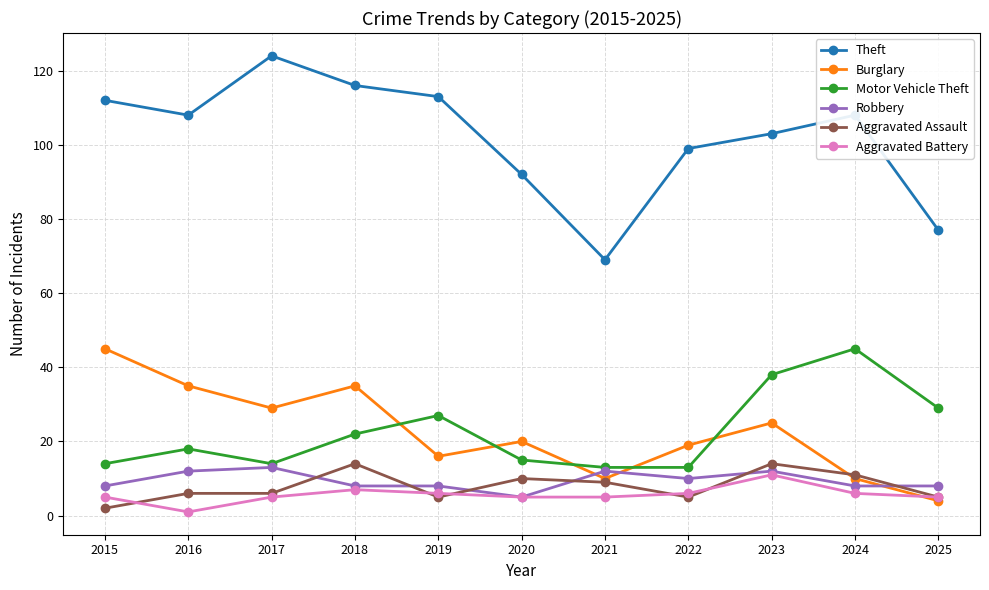

Reading left to right, list all the values displayed in this chart.

Theft: 112	108	124	116	113	92	69	99	103	108	77
Burglary: 45	35	29	35	16	20	10	19	25	10	4
Motor Vehicle Theft: 14	18	14	22	27	15	13	13	38	45	29
Robbery: 8	12	13	8	8	5	12	10	12	8	8
Aggravated Assault: 2	6	6	14	5	10	9	5	14	11	5
Aggravated Battery: 5	1	5	7	6	5	5	6	11	6	5